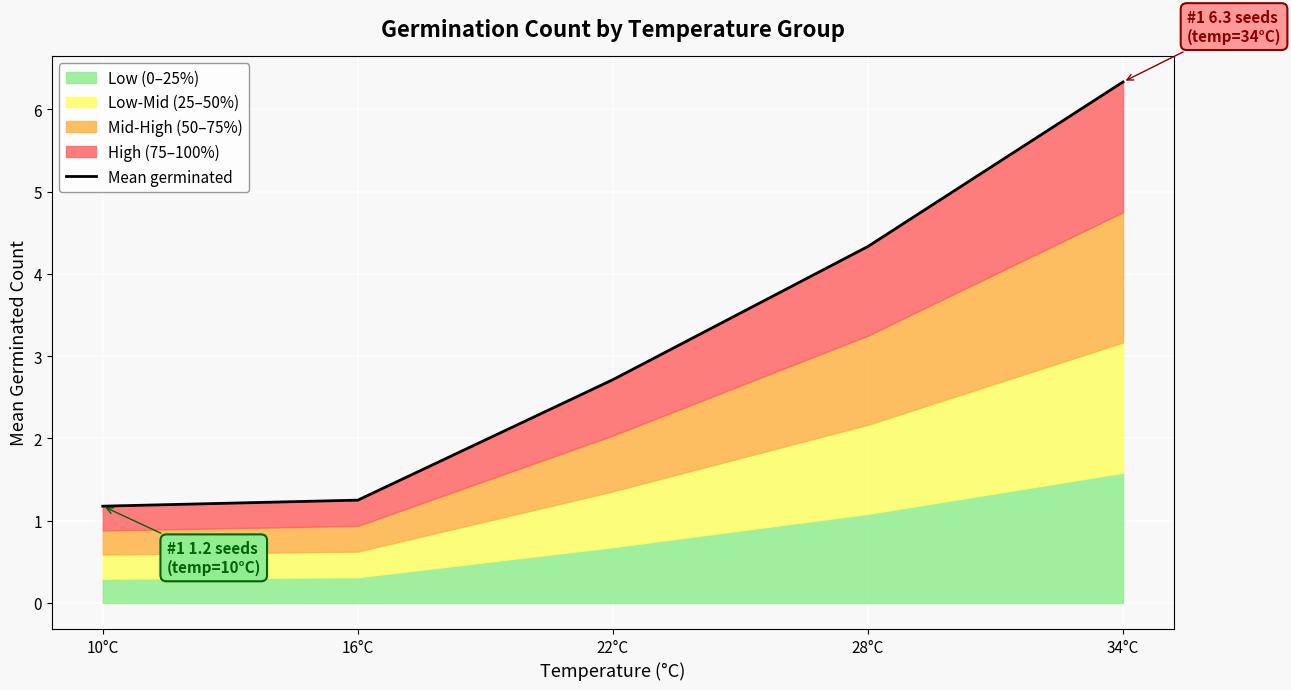

Between 10°C and 22°C, which is larger?

22°C